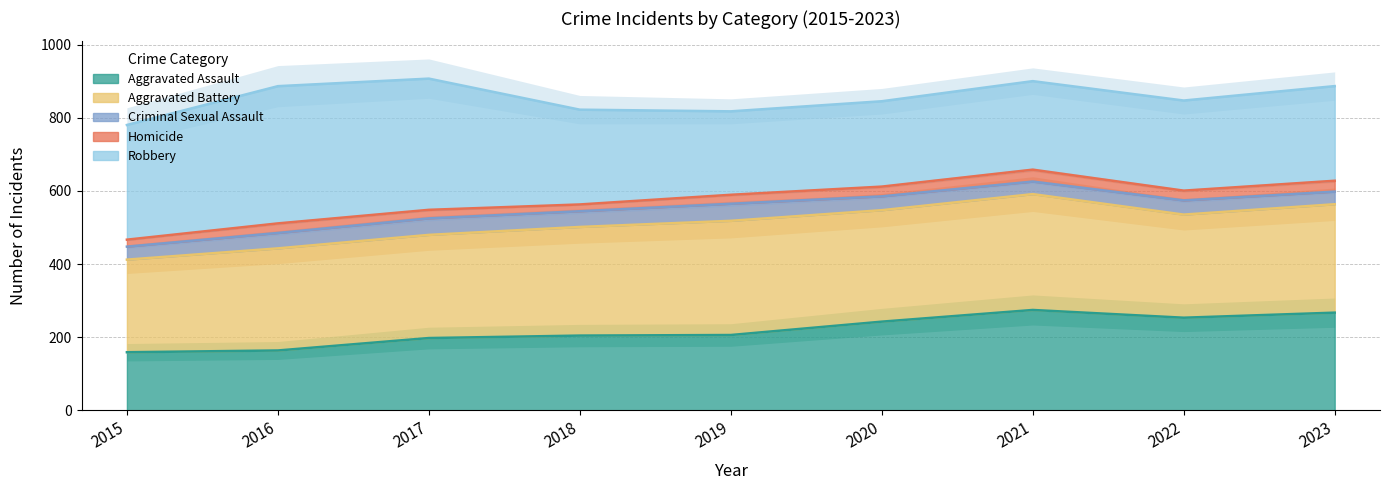

Which category has the highest value in the Homicide series?

2021